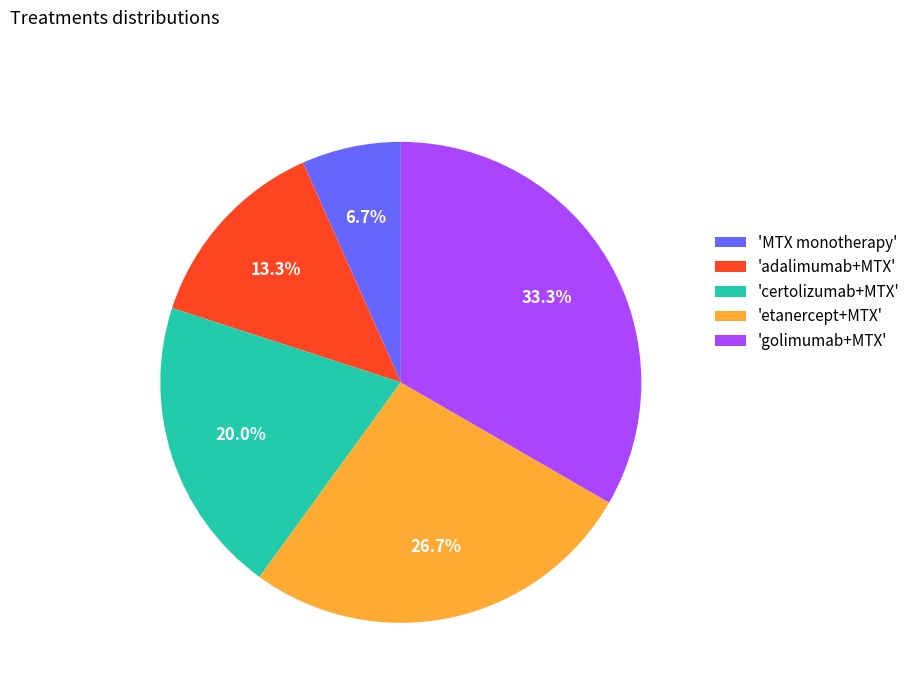

What is the smallest slice in the pie chart?

'MTX monotherapy'